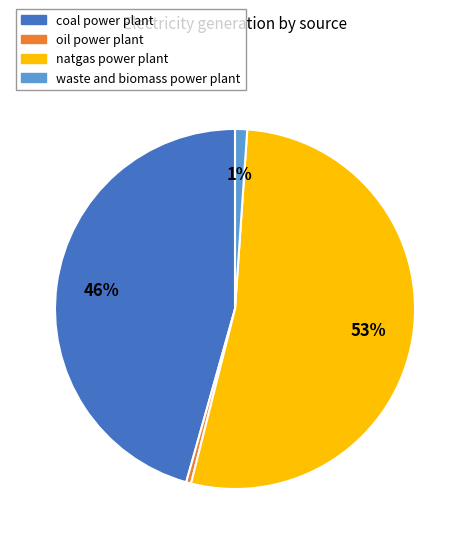

Which has a higher value, natgas power plant or waste and biomass power plant?

natgas power plant